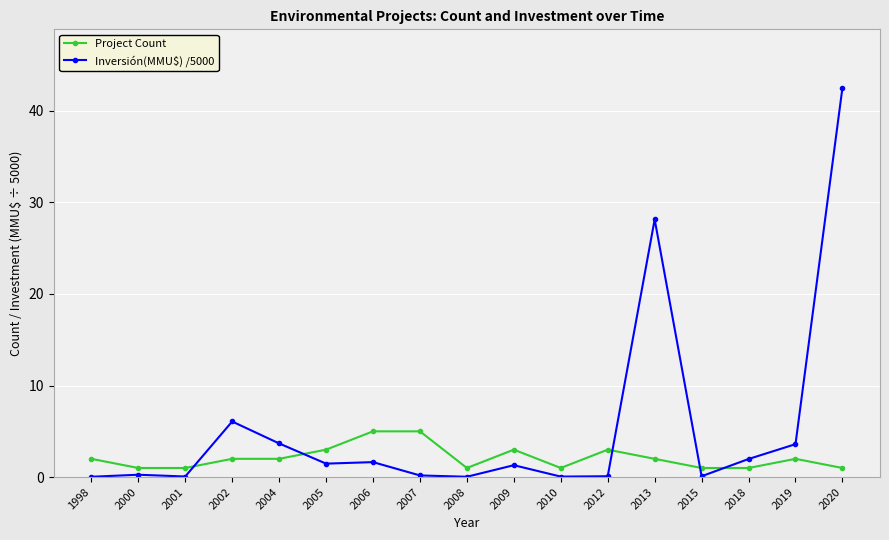

What is the spread (max minus min) of values at 2013?

26.1